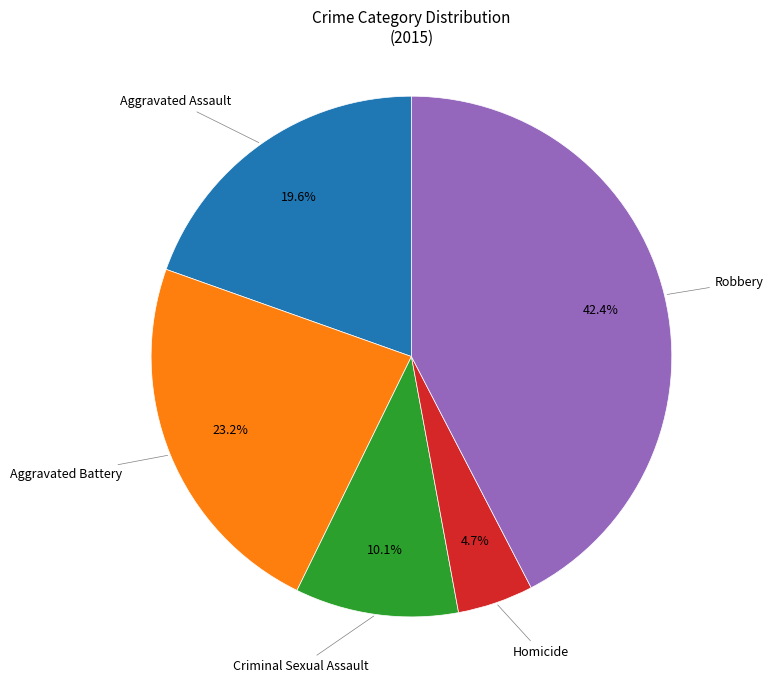

Does any single category account for the majority?

No